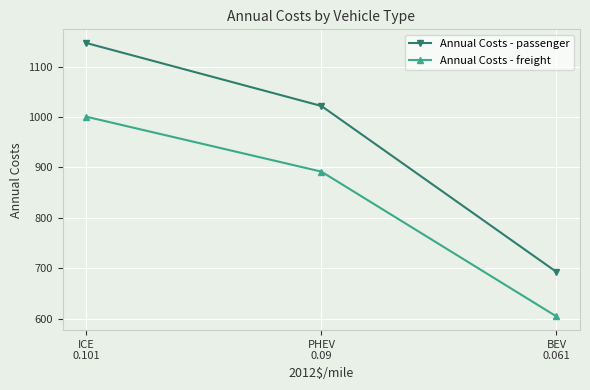

Which category has the lowest value across all series?

BEV
0.061